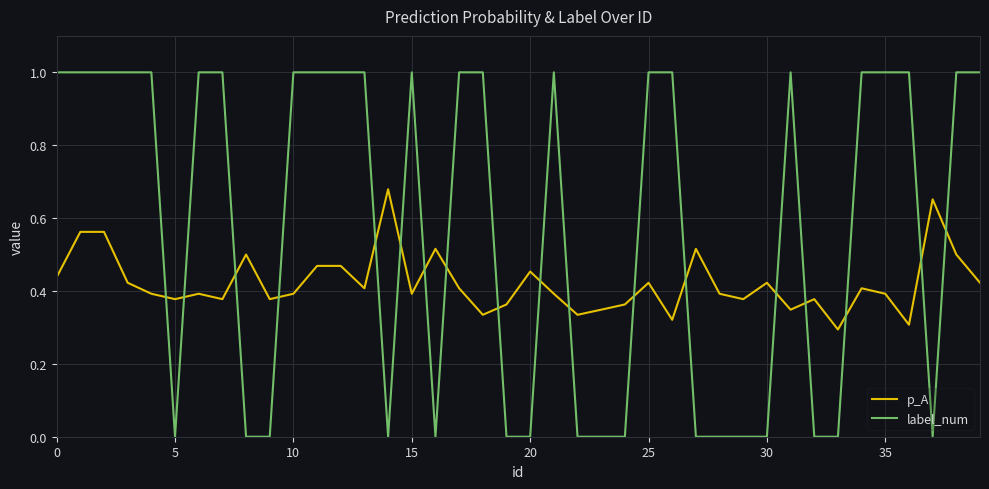

What is the greatest value displayed?

1.0